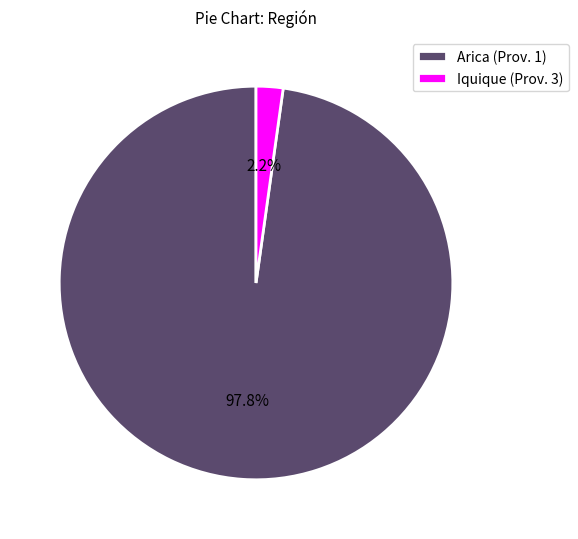

Rank the categories by value from highest to lowest.

Arica (Prov. 1), Iquique (Prov. 3)